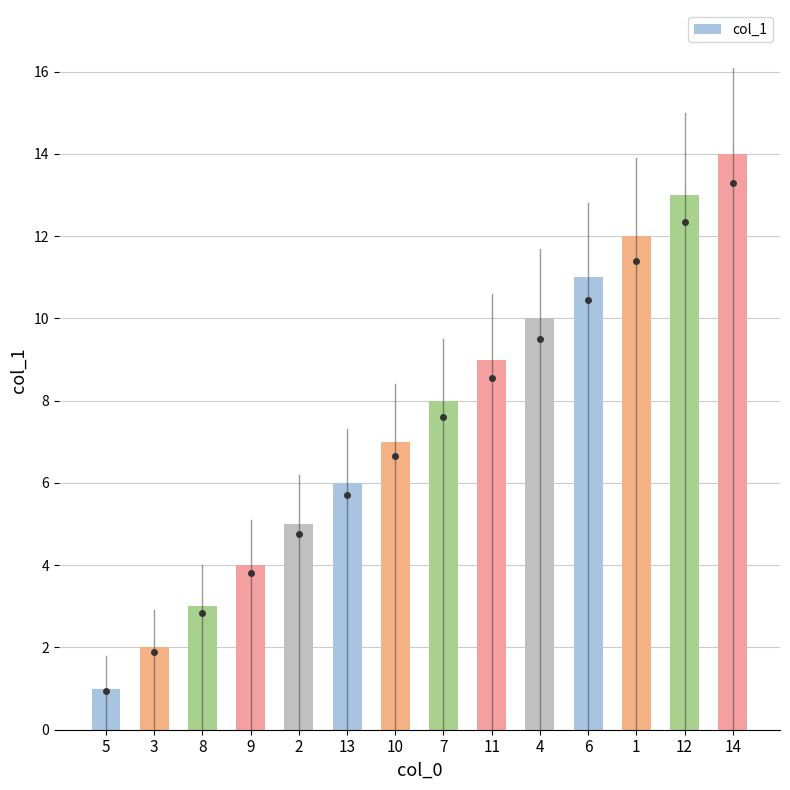

What is the label of the 4th bar from the left?

9